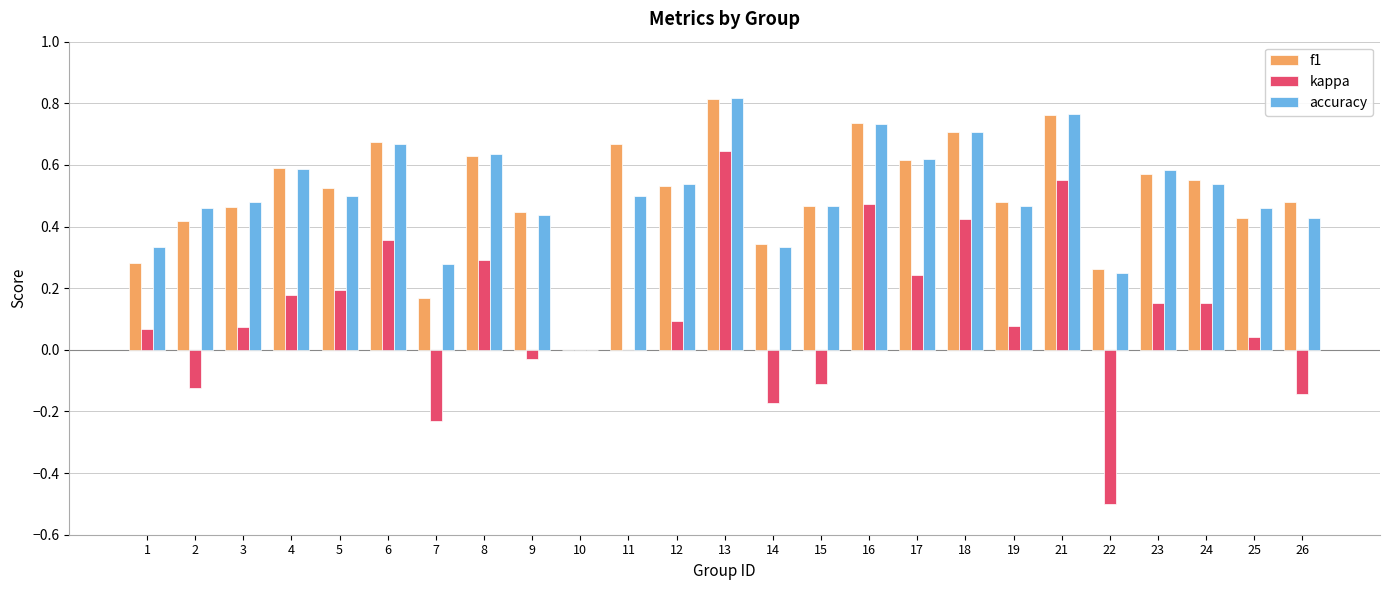

How many groups of bars are there?

25